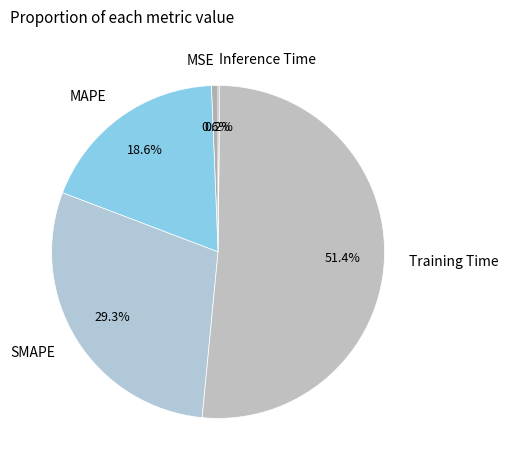

Is MSE the majority of the pie?

No